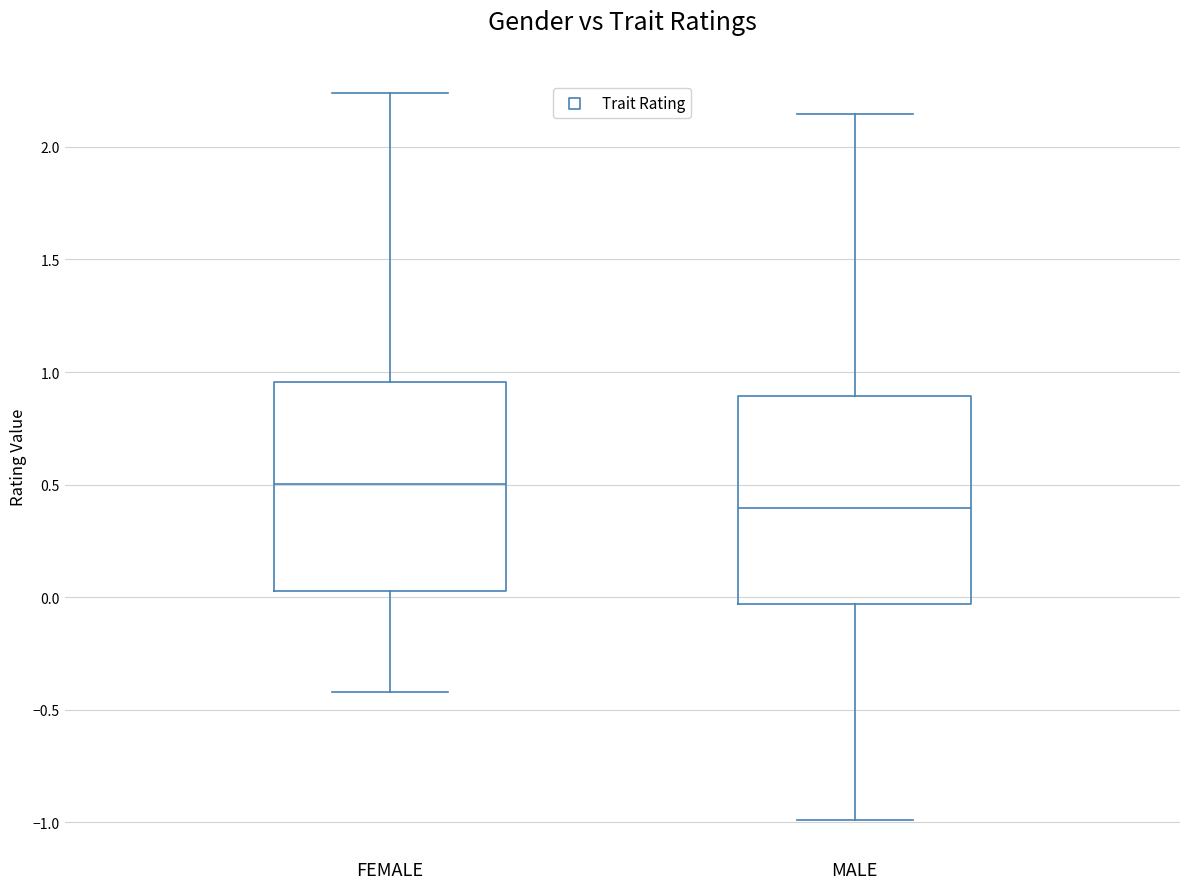

Reading left to right, transcribe this box plot: for each box, give where its median line is, the range the box spans, and where its two whiskers end, as read against the y-axis. The values are not printed on the chart, so give them approximately, as read against the axis.

FEMALE: median 0.50, box 0.05 to 0.95, whiskers -0.40 to 2.25
MALE: median 0.40, box -0.05 to 0.90, whiskers -1.00 to 2.15